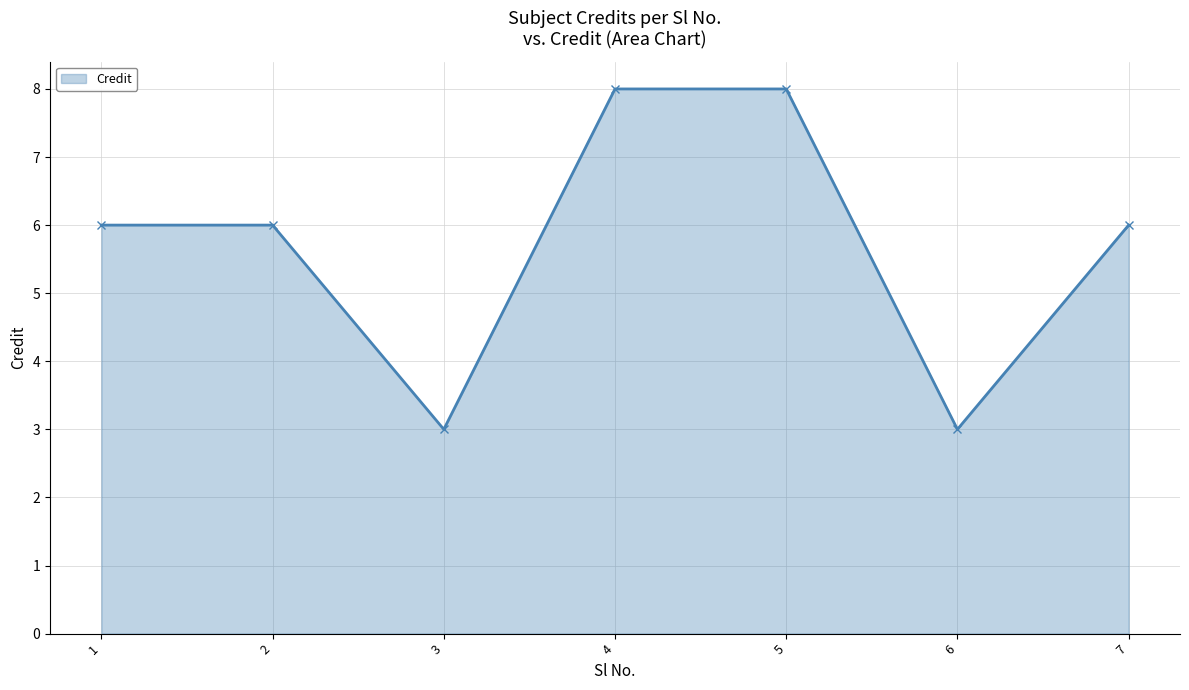

True or false: the data shows 4 at 5.

False